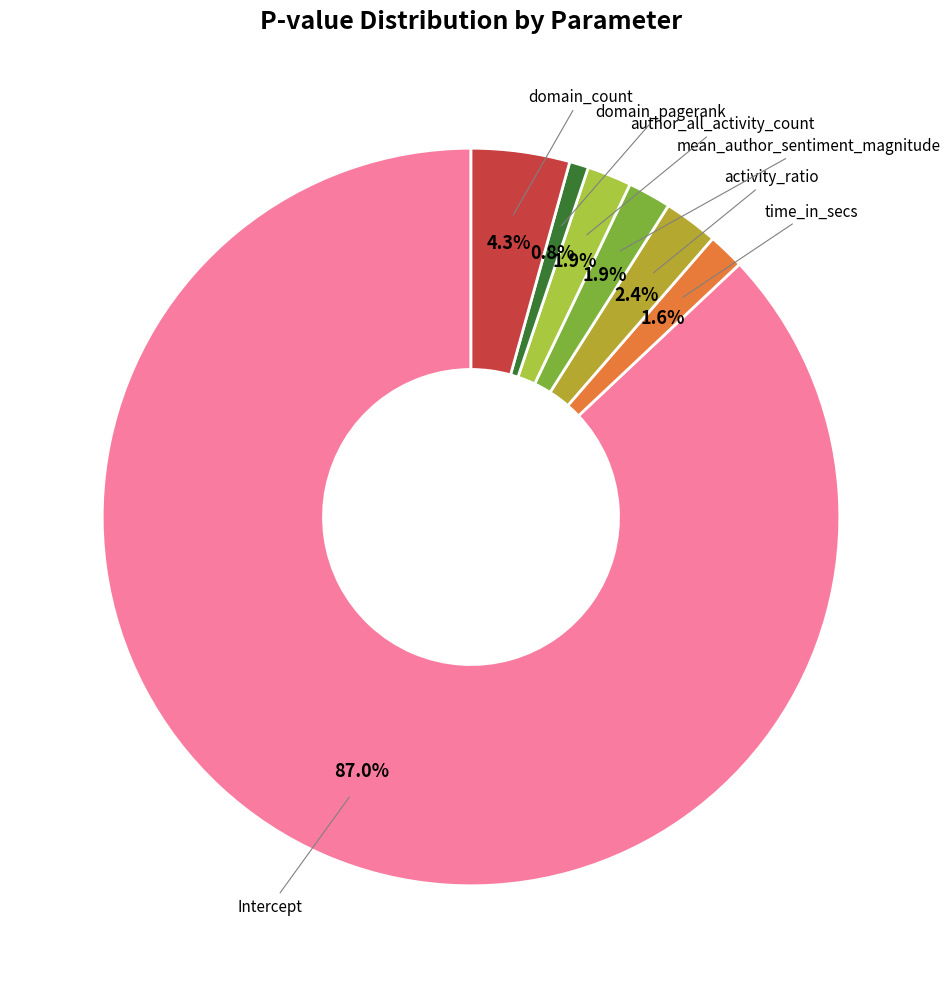

Count the number of slices in the pie.

7